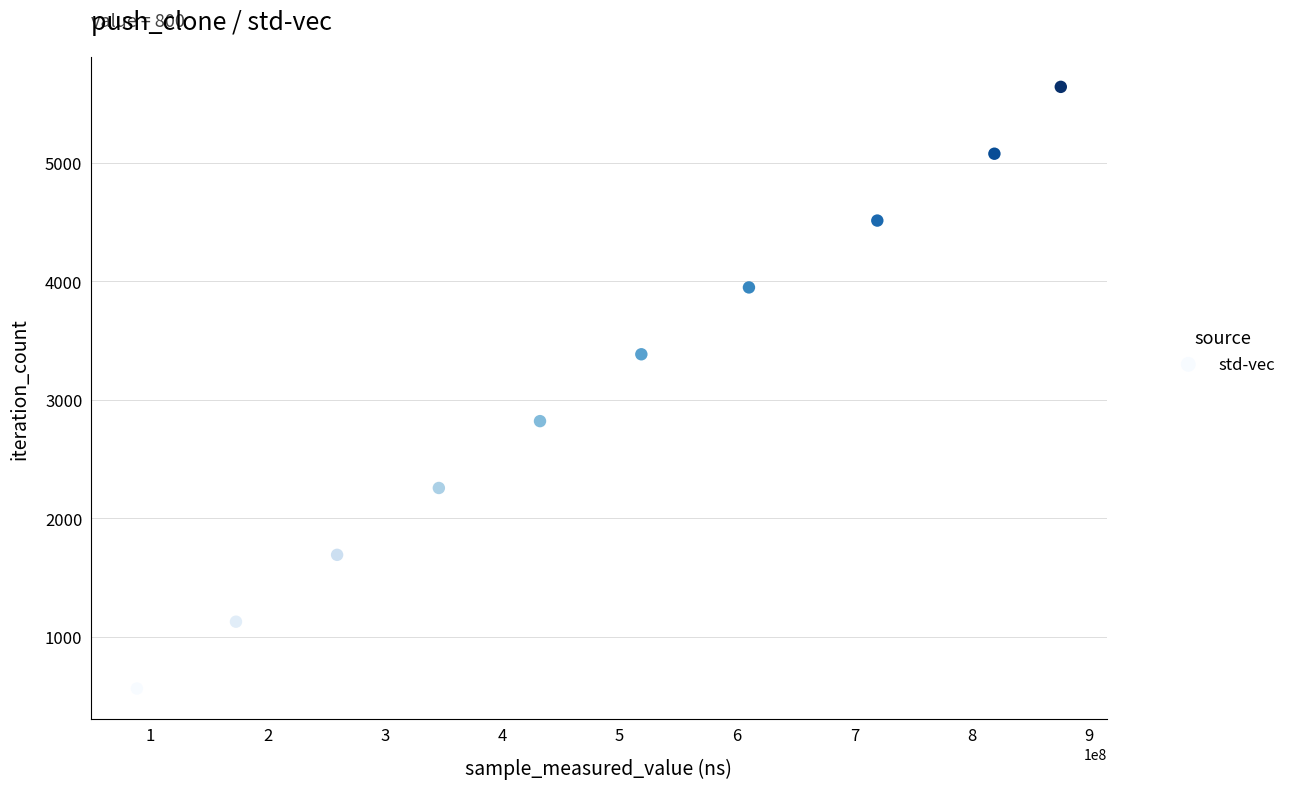

What is the average X value?

484290384